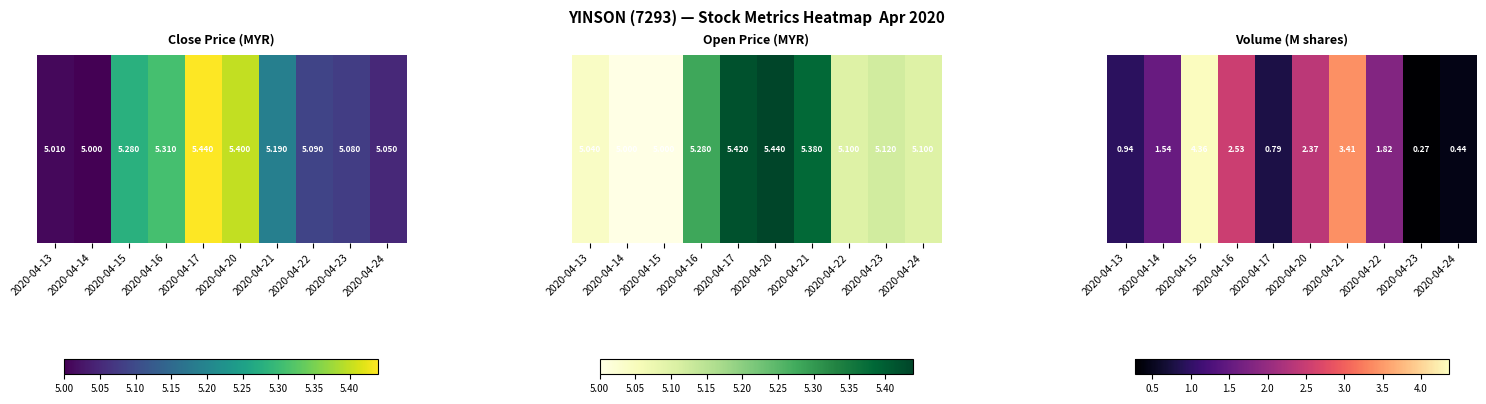

What is the sum of all values?

18.5